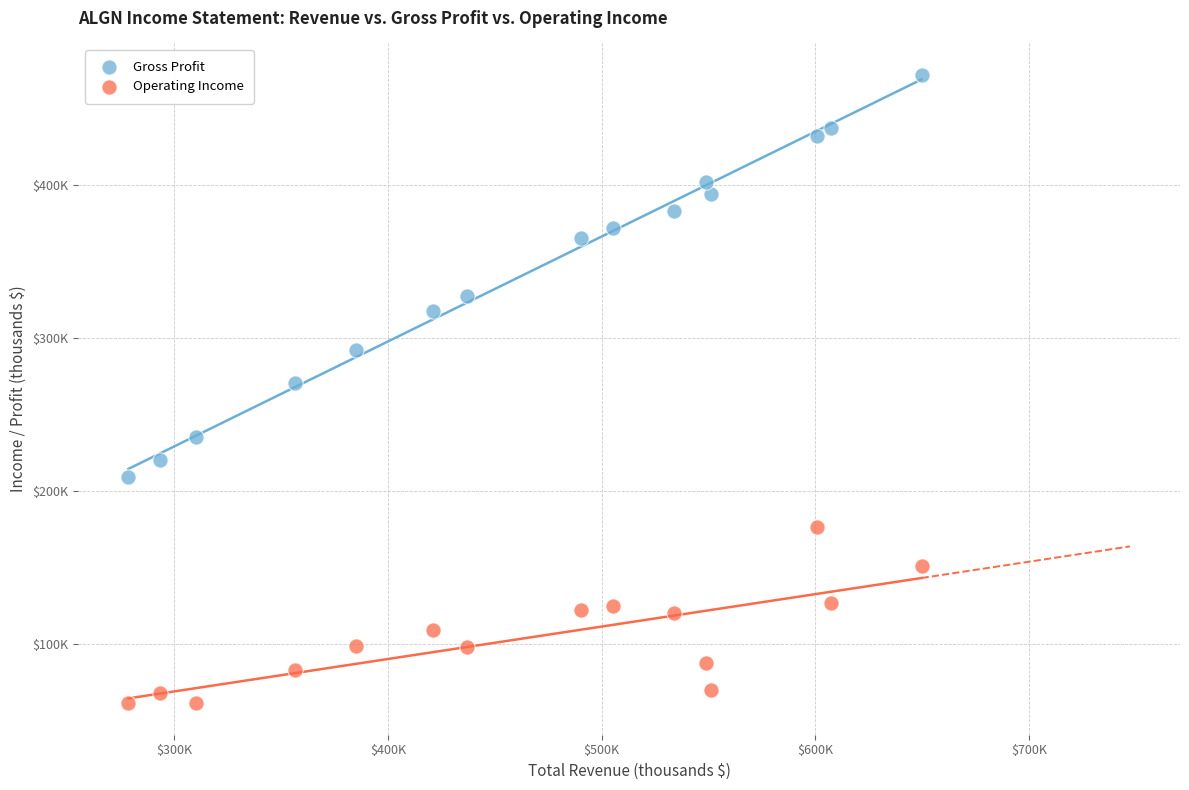

Which series reaches the maximum Y coordinate?

Gross Profit